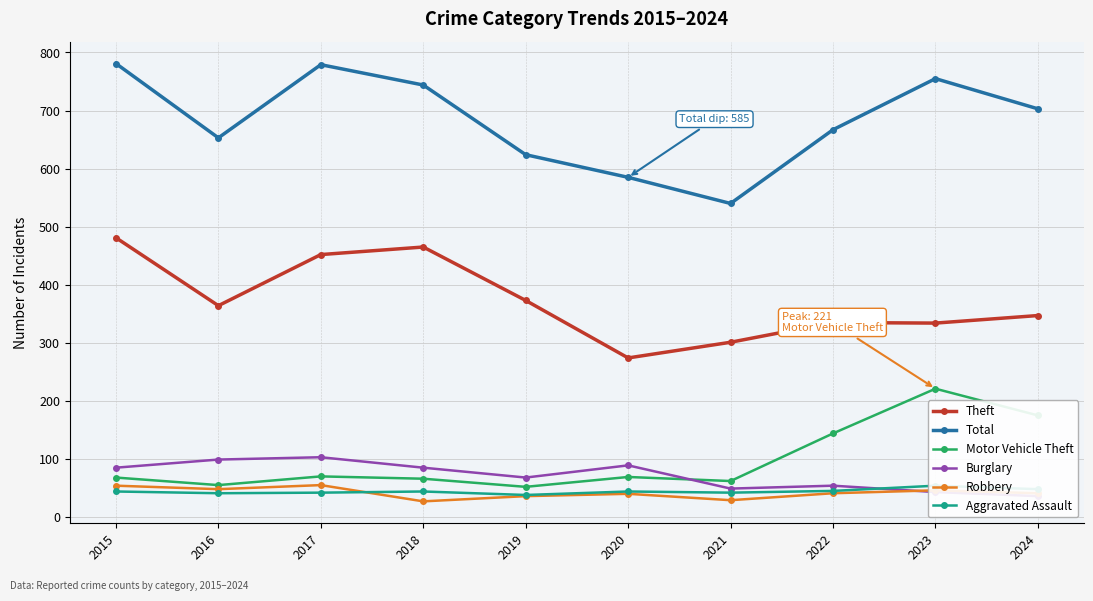

What is the sum of all Total values?

6831